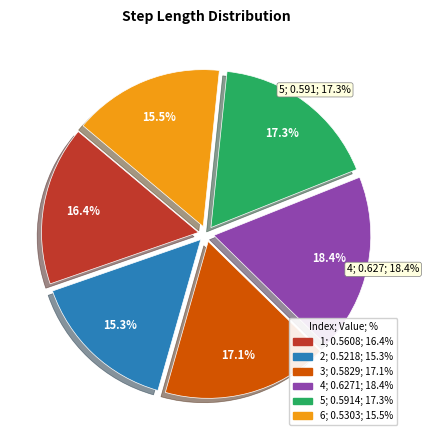

To the nearest percent, what is the difference between the largest and smallest slice percentages?

3%